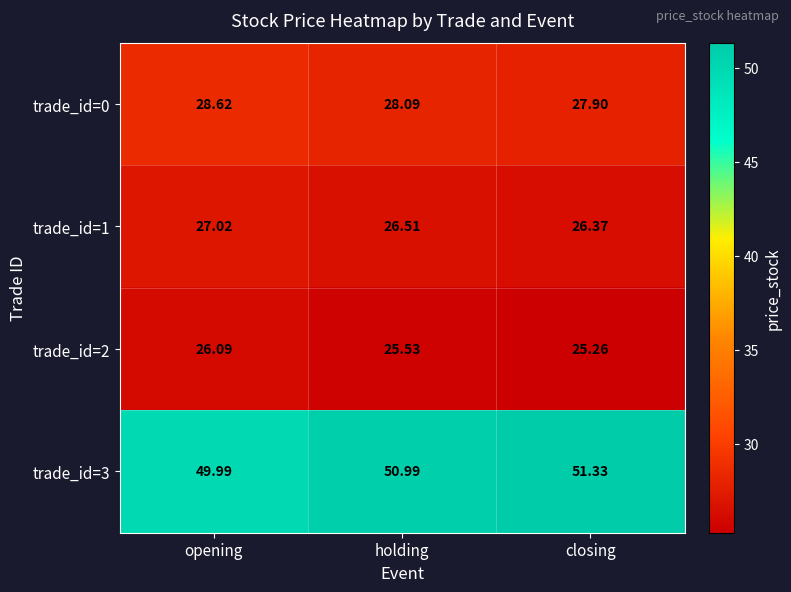

Rank the categories by trade_id=3 value from lowest to highest.

opening, holding, closing